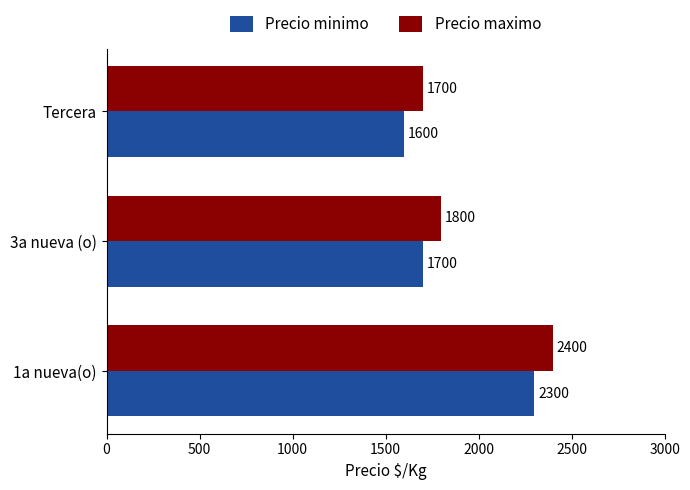

What is the average value of the Precio minimo series?

1867